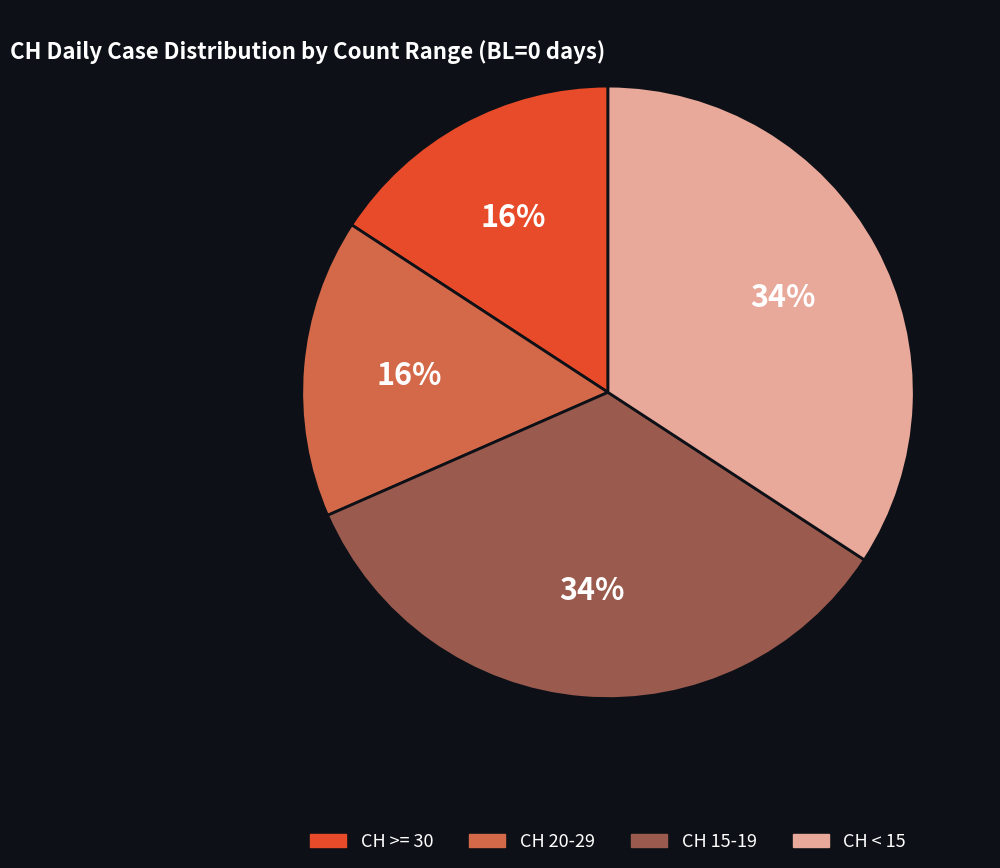

Does any single category account for the majority?

No